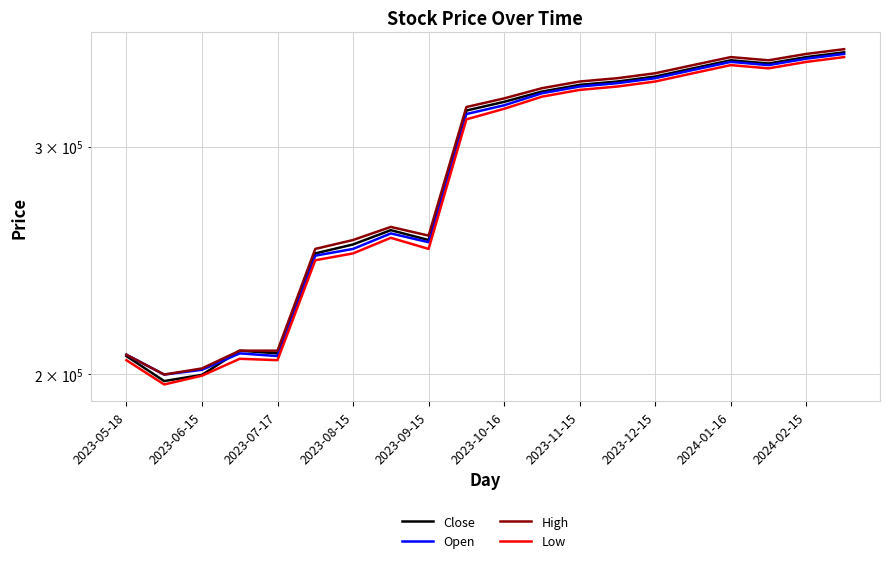

Which series has the largest total across all categories?

High